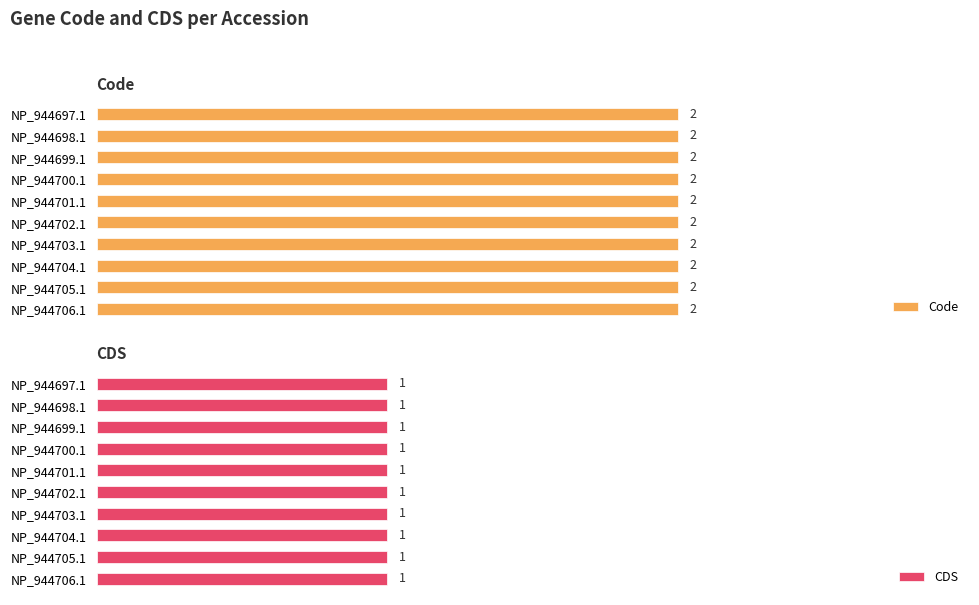

What is the label of the 4th bar from the left?

NP_944700.1